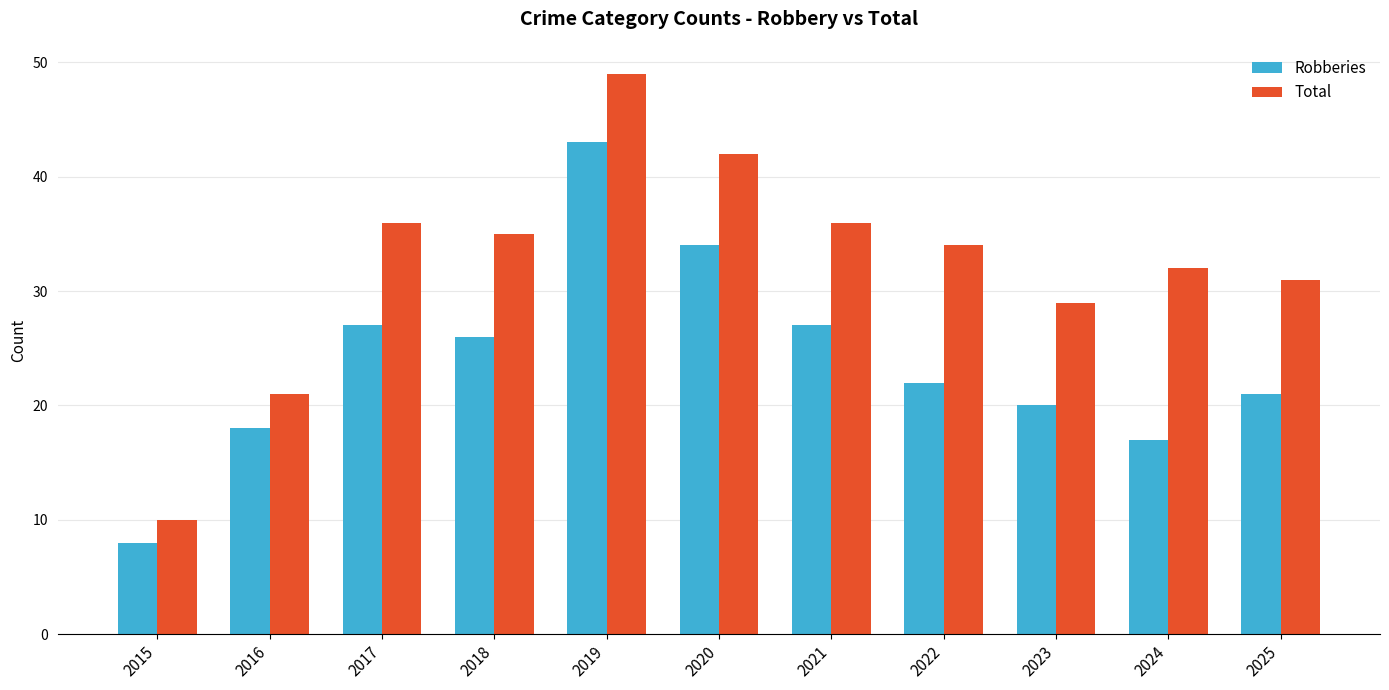

What is the average value of the Total series?

32